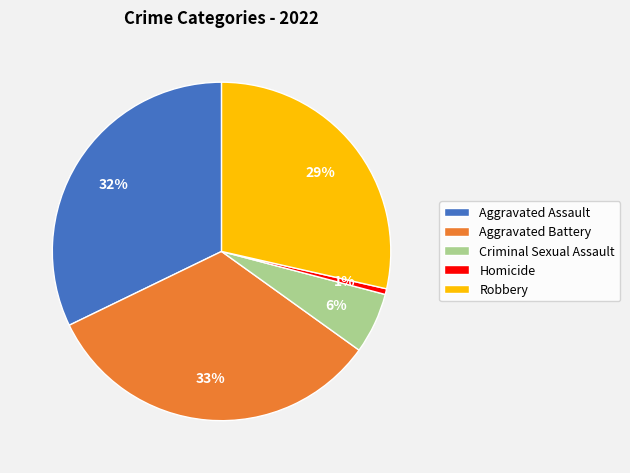

What percentage is the Homicide slice, to the nearest percent?

1%